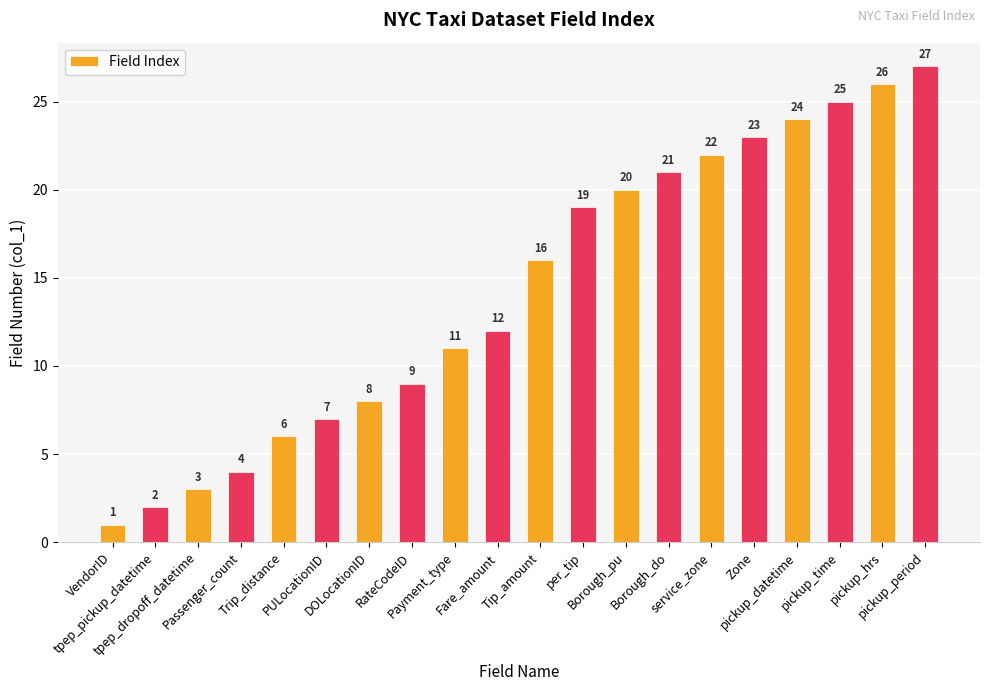

At which category does the chart reach its peak across all series?

pickup_period